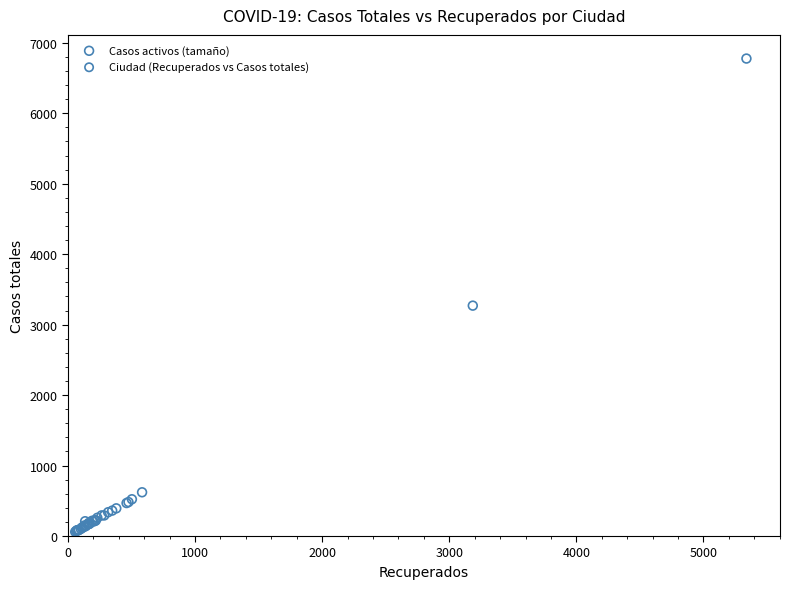

What Y value in the scatter plot is closest to 3418?

3270